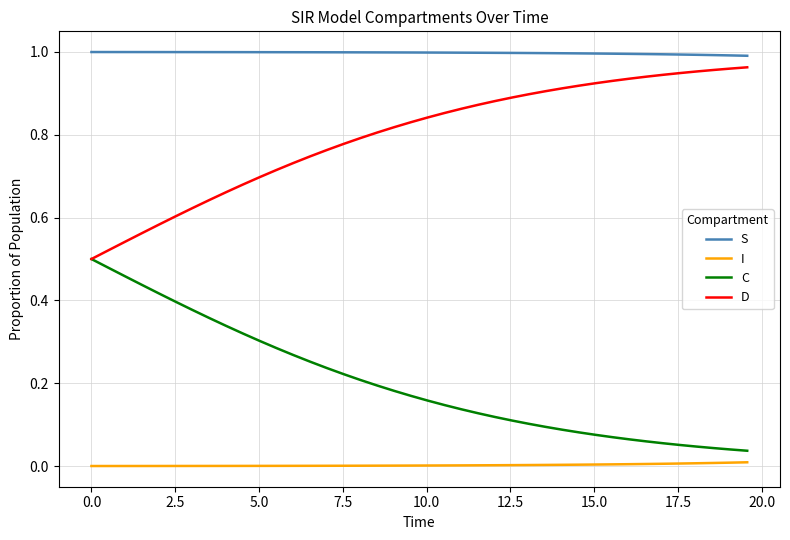

True or false: S and C intersect in this chart.

False